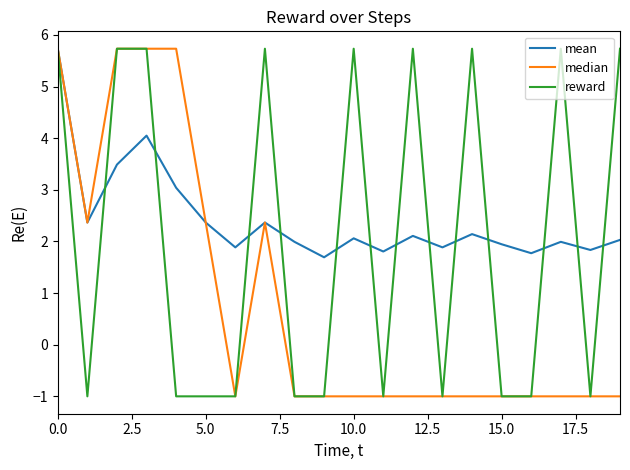

What is the sum of all reward values?

40.6